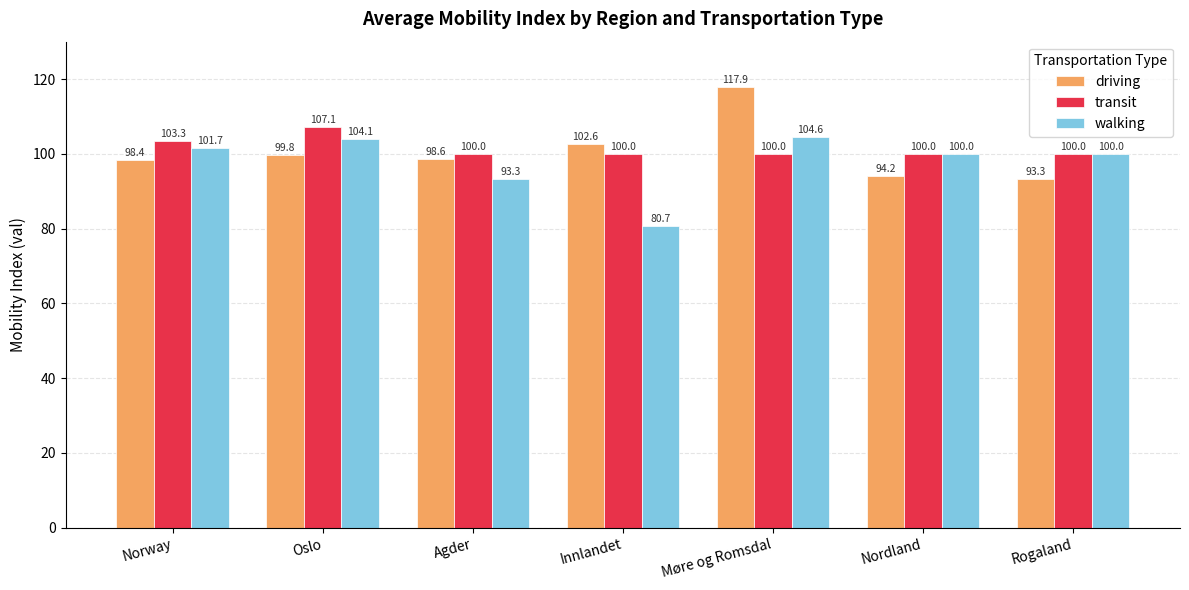

What is the value of the transit bar at the 1st from the left?

103.3